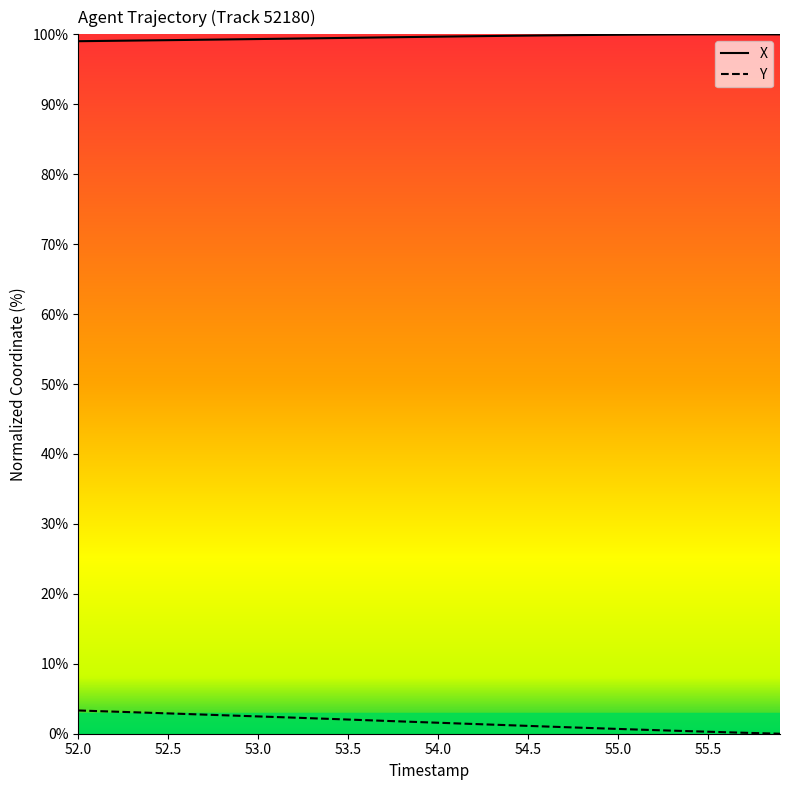

What is the maximum value shown in the chart?

100.0